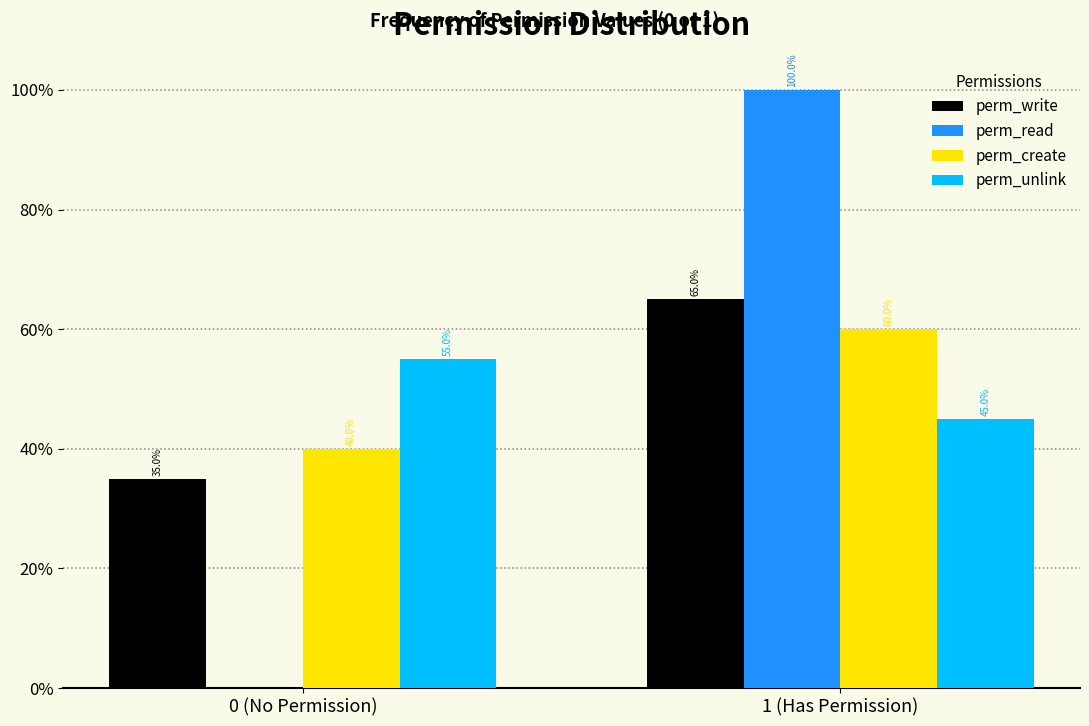

What are all the series names shown in the legend?

perm_write, perm_read, perm_create, perm_unlink